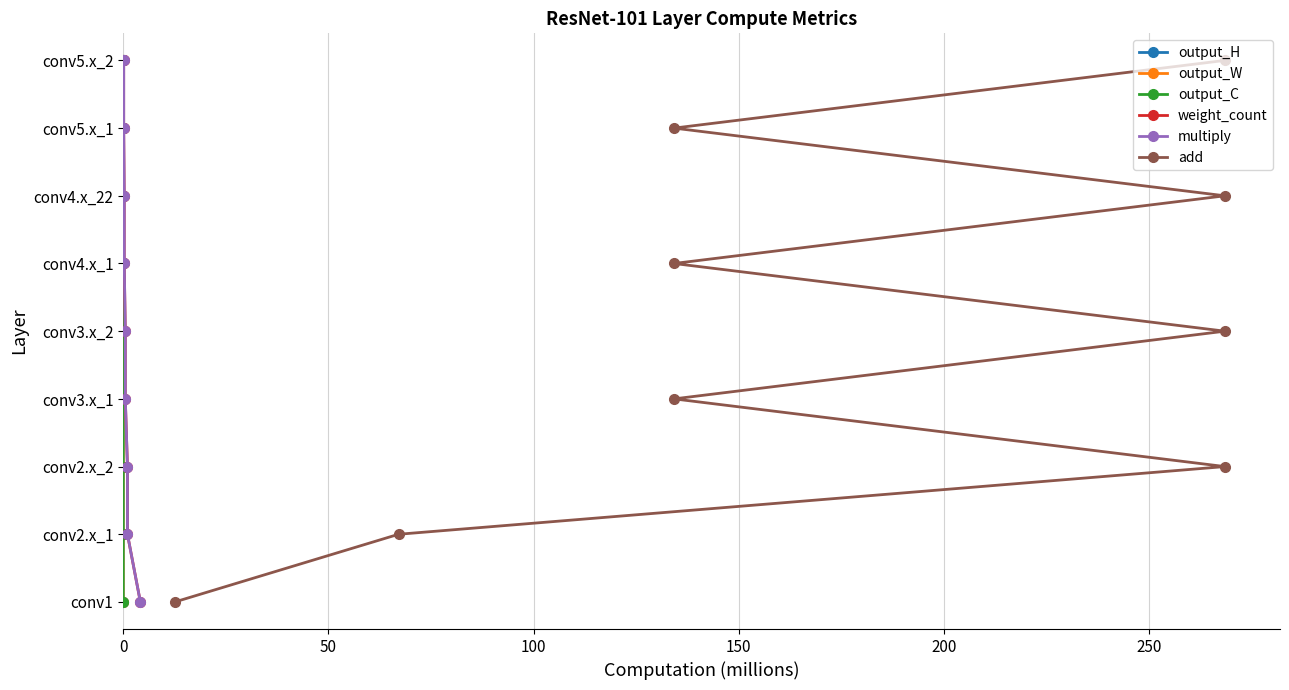

The output_H series shows 1 at 0. True or false?

False